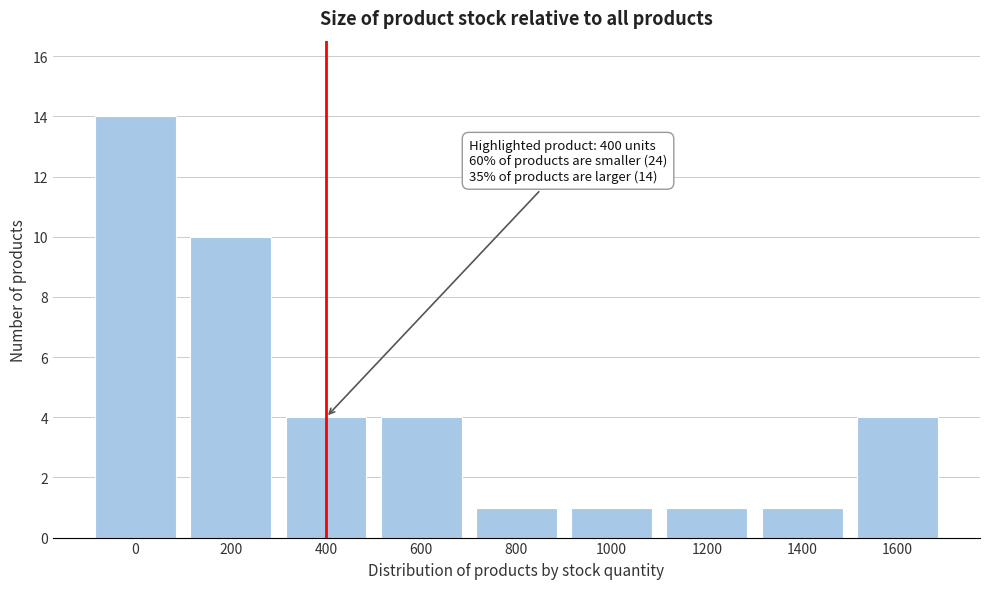

Reading left to right, transcribe all the data shown in this chart.

0=14	200=10	400=4	600=4	800=1	1000=1	1200=1	1400=1	1600=4